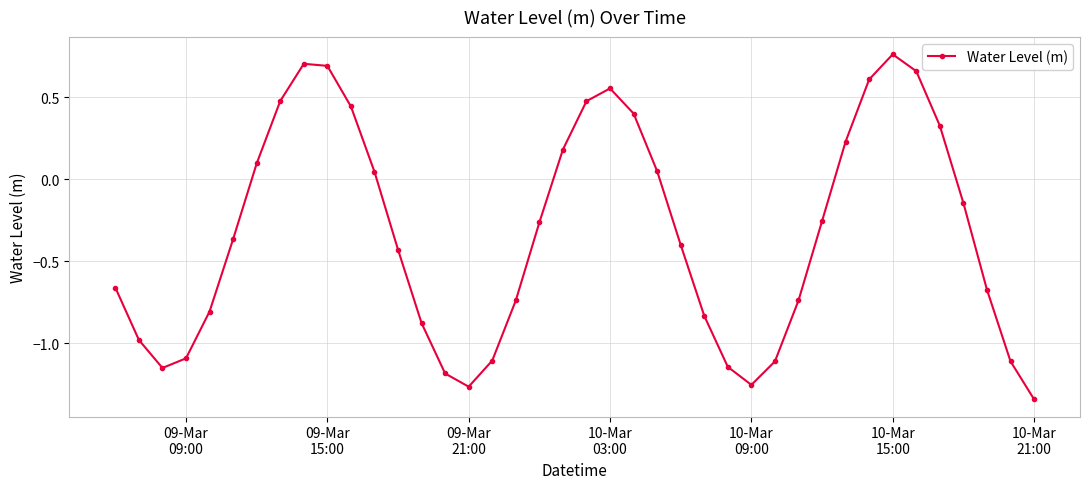

What is the difference between the maximum and minimum values?

2.1